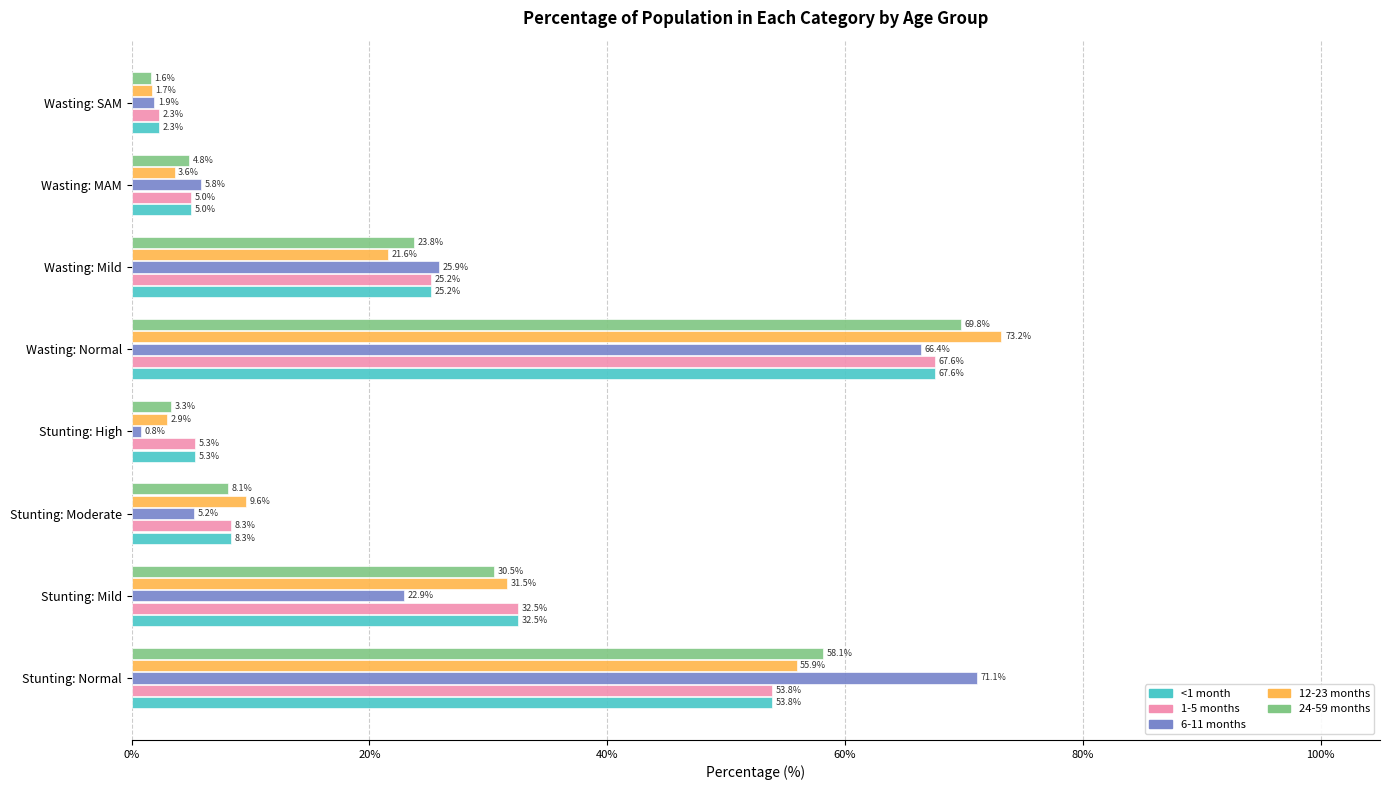

How many data points in <1 month are less than 25?

4